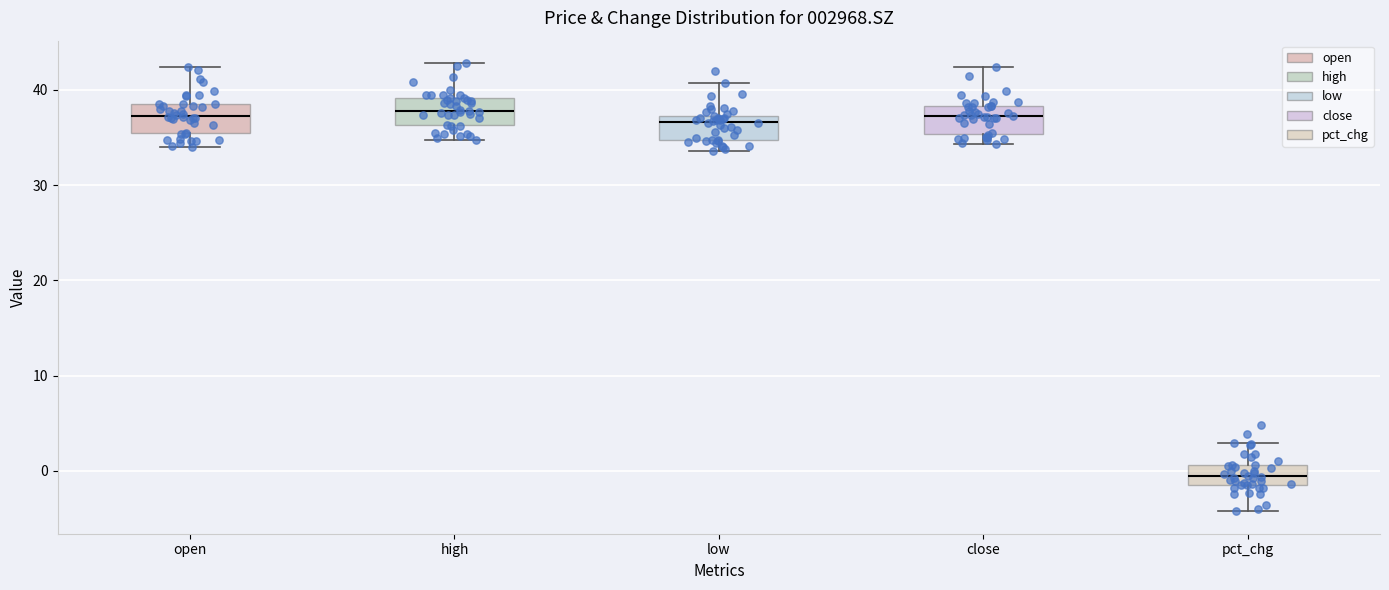

Where does the lower whisker of the box for close end on the y-axis? The values are not printed on the chart, so give them approximately, as read against the axis.

34